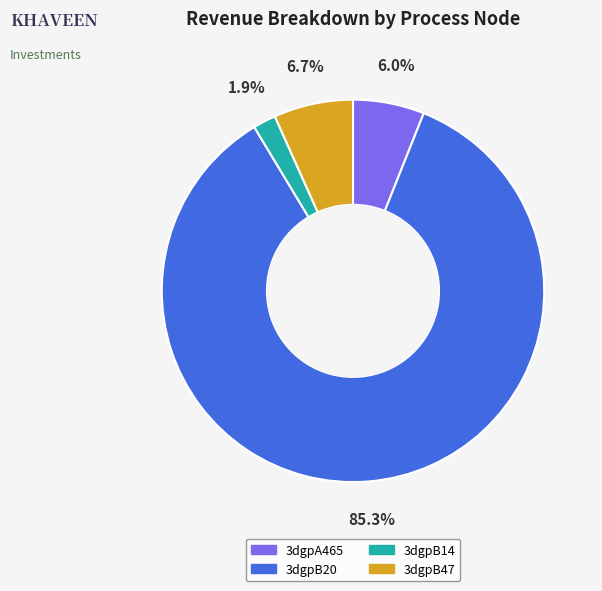

Which category has the smallest portion of the pie?

3dgpB14